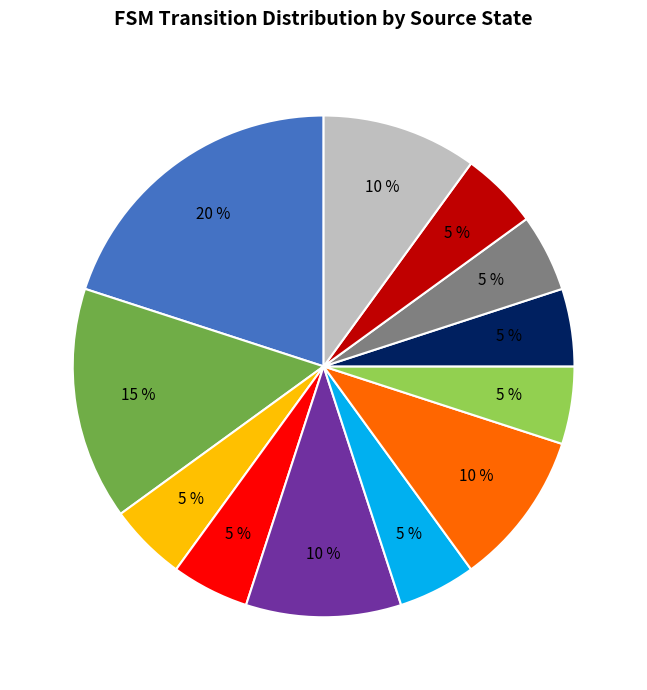

Is there a majority slice in this chart?

No